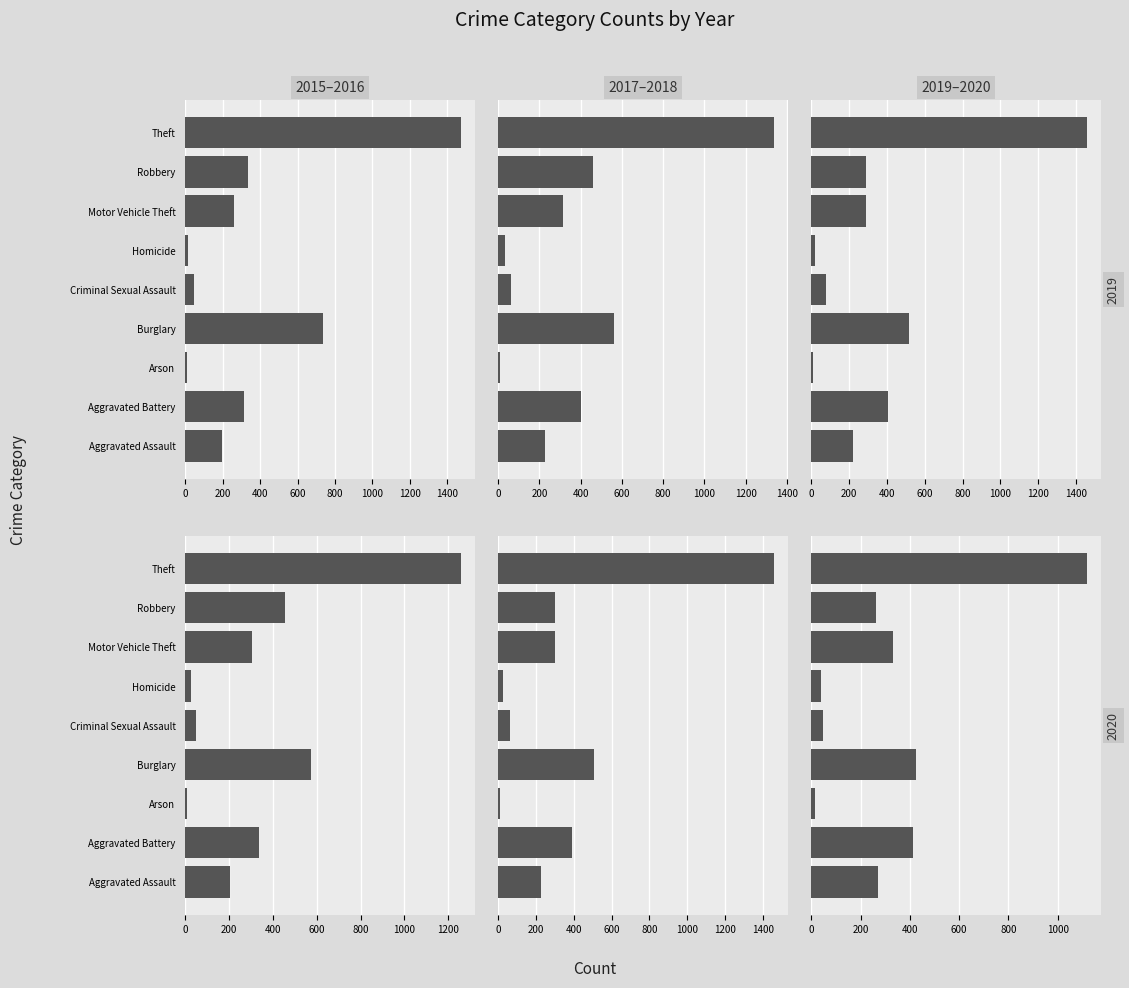

What is the spread (max minus min) of values at Robbery?

197